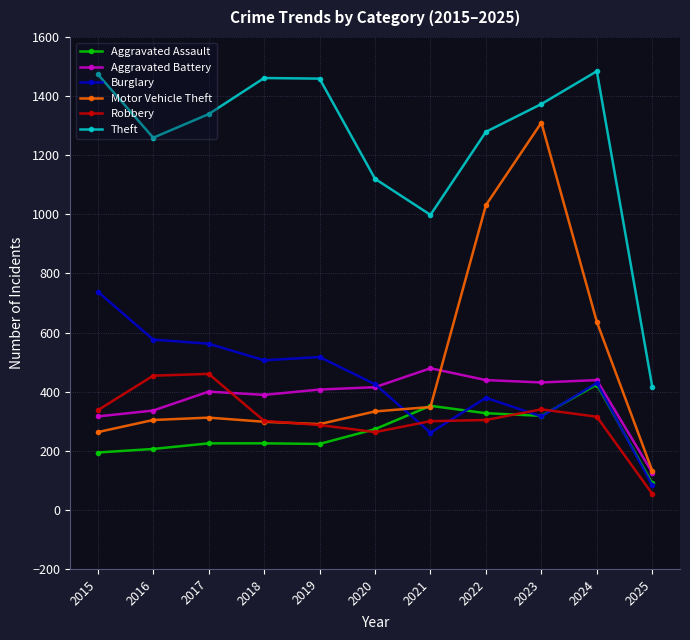

Is the value of Burglary at 2024 greater than the value of Robbery at 2017?

No